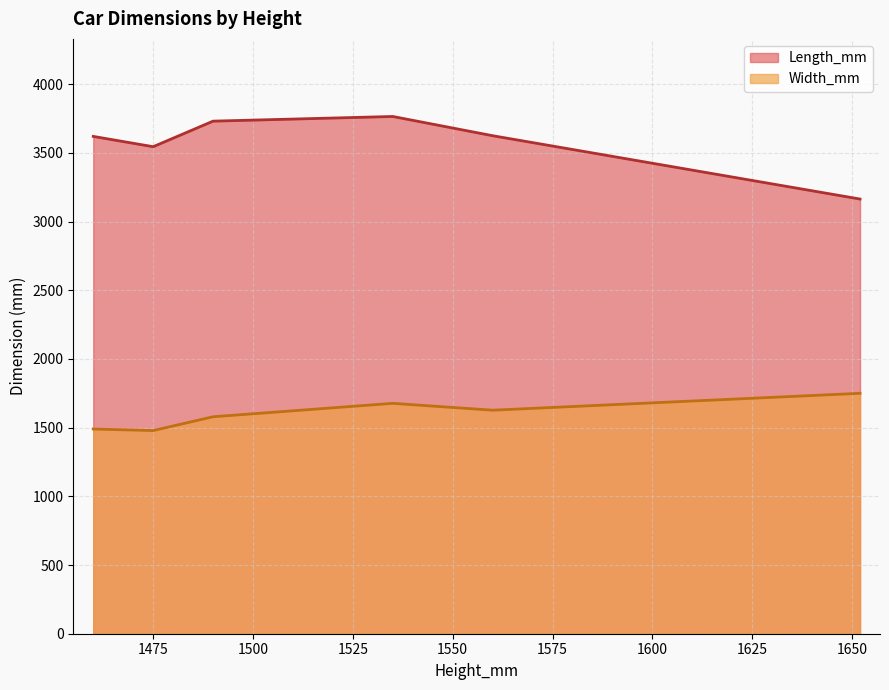

What is the sum of the Width_mm values at 1475 and 1560?

3120